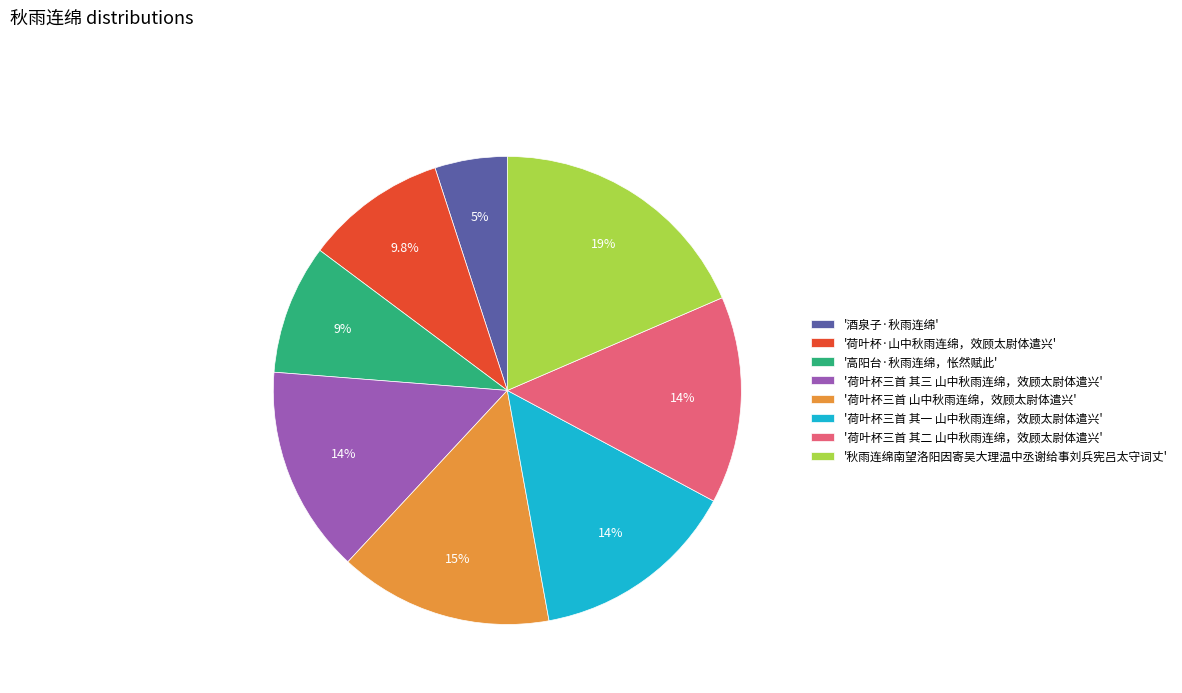

Which slice is the largest?

'秋雨连绵南望洛阳因寄吴大理温中丞谢给事刘兵宪吕太守词丈'